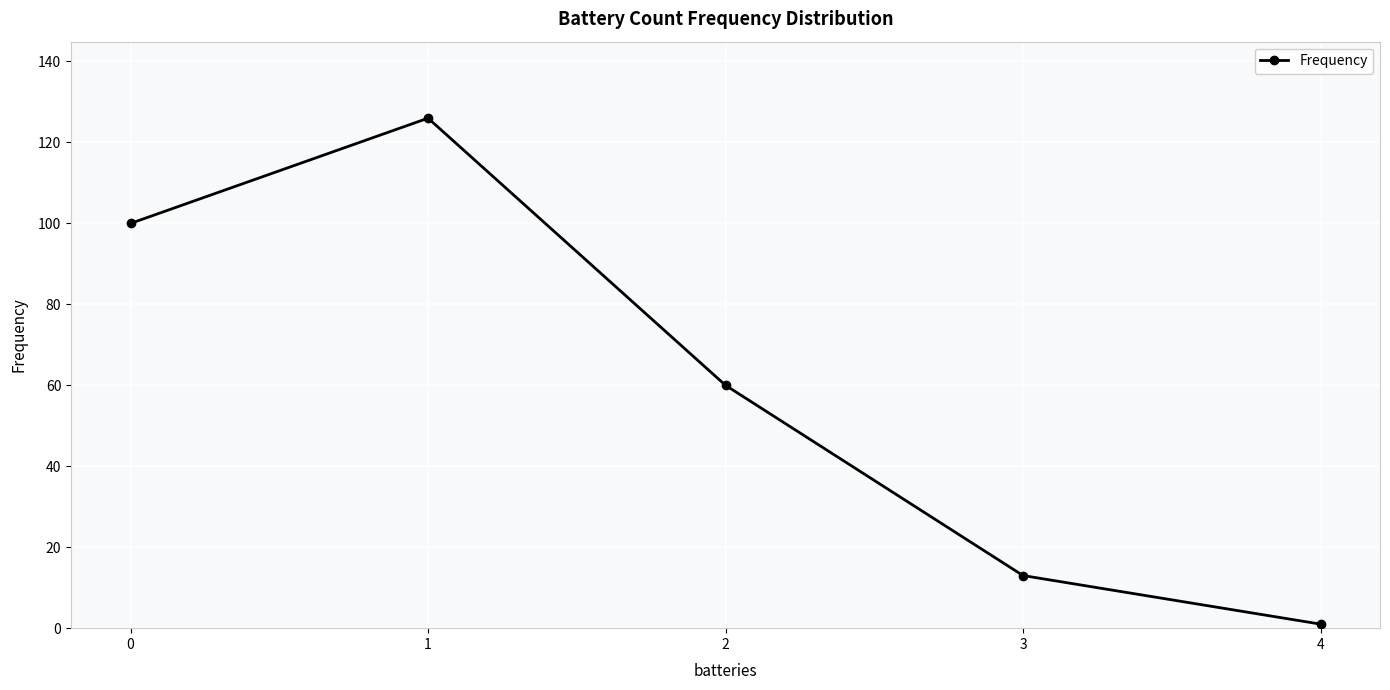

How many lines are shown in the chart?

1